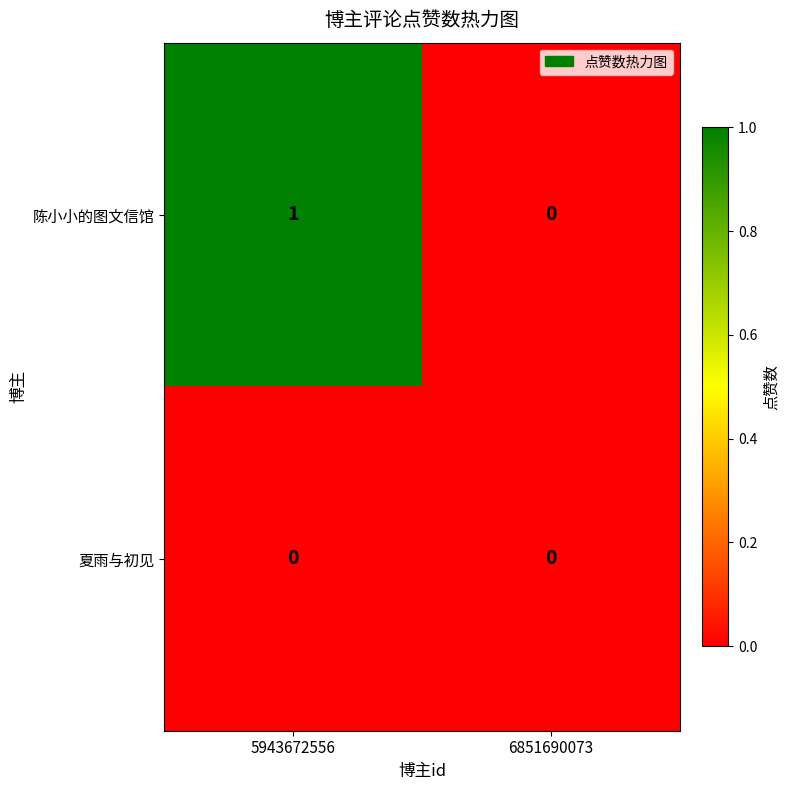

List the series in order of their peak value, lowest first.

夏雨与初见, 陈小小的图文信馆